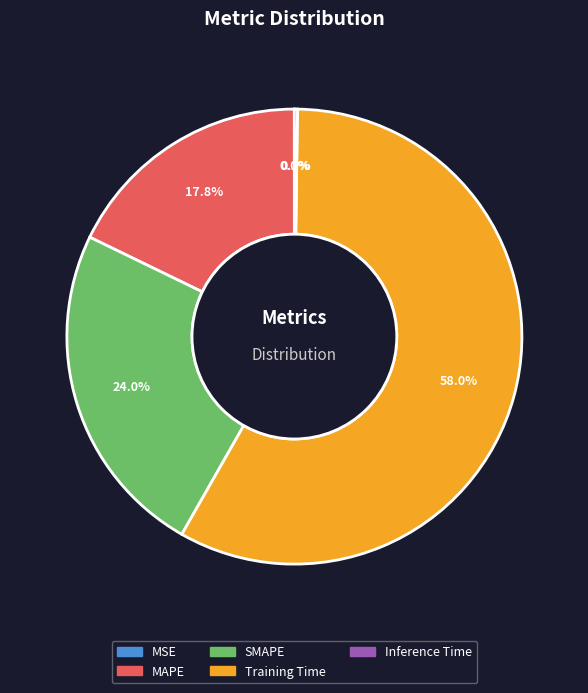

Combined, what portion of the pie is Training Time and SMAPE?

82.0%